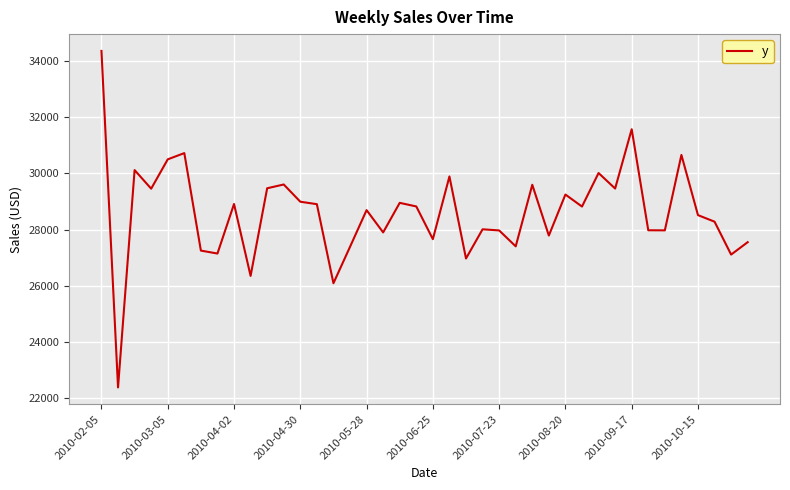

What is the difference between the maximum and minimum values?

11981.9